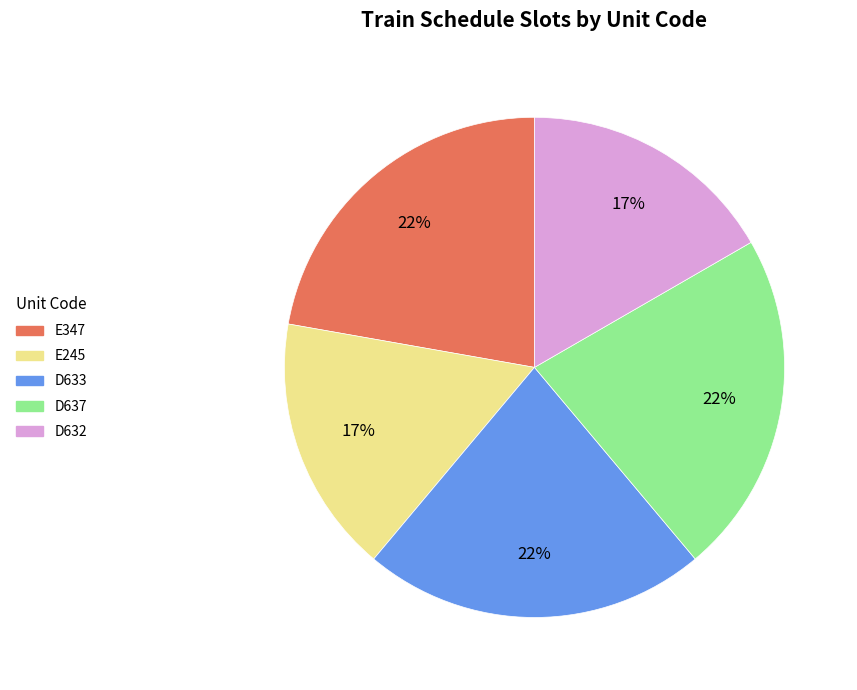

True or false: E347 accounts for 36% of the total.

False